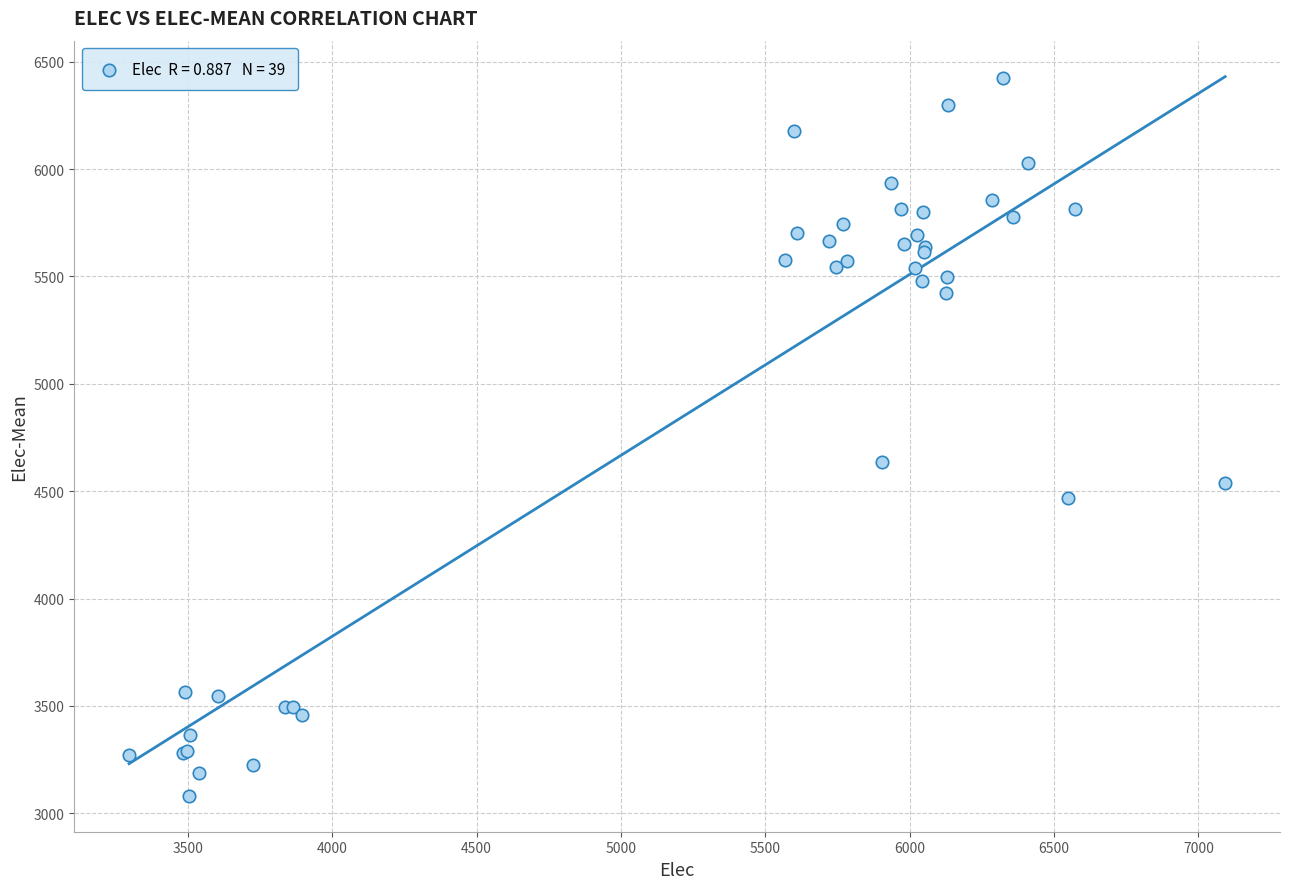

What Y value in the scatter plot is closest to 4753?

4637.4